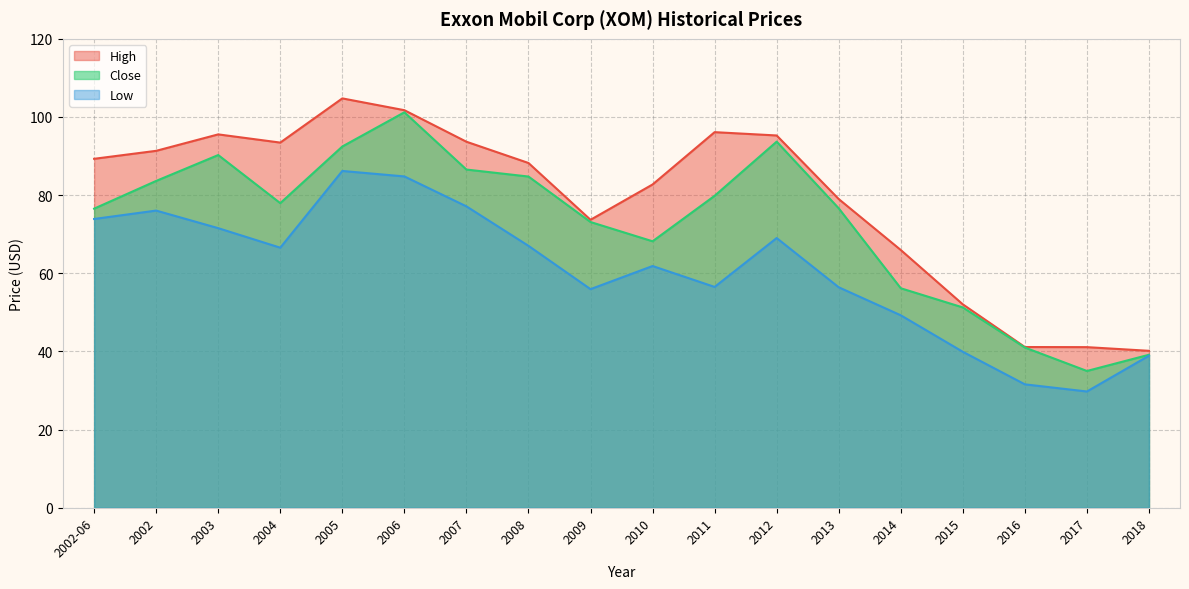

True or false: Close and Low intersect in this chart.

False